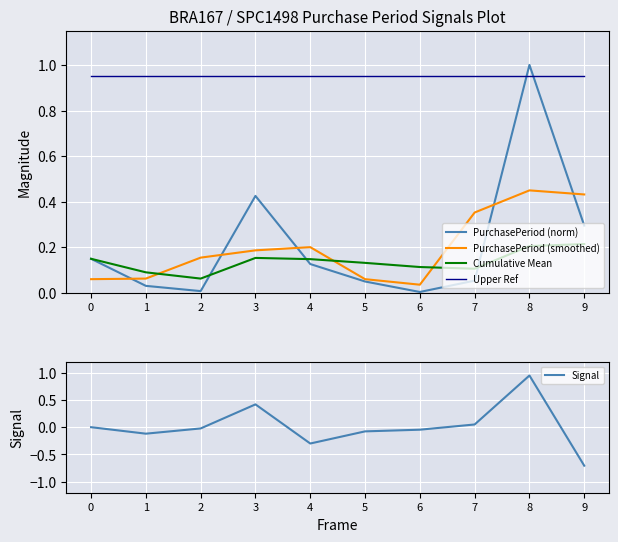

Between 3 and 5, which is larger?

3